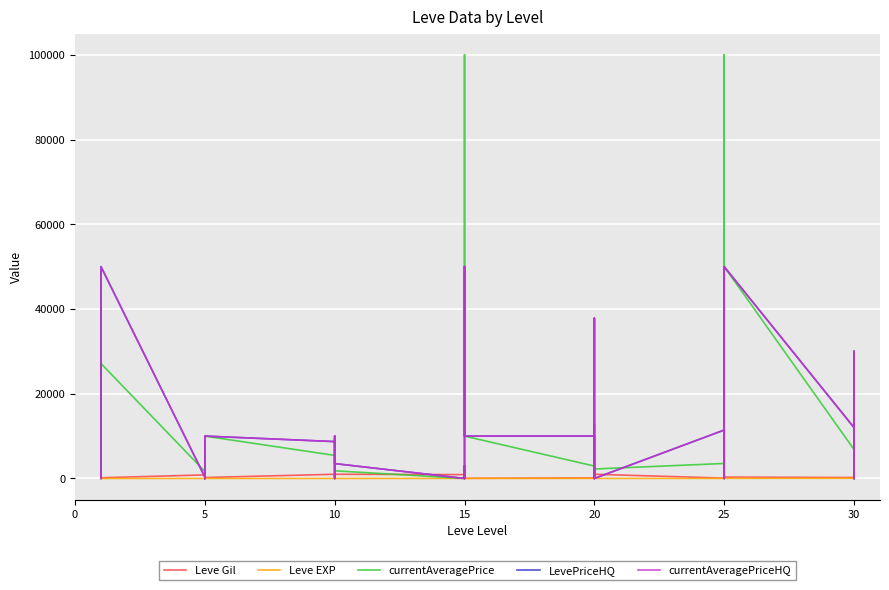

How many values in the currentAveragePriceHQ series are below 1909?

20